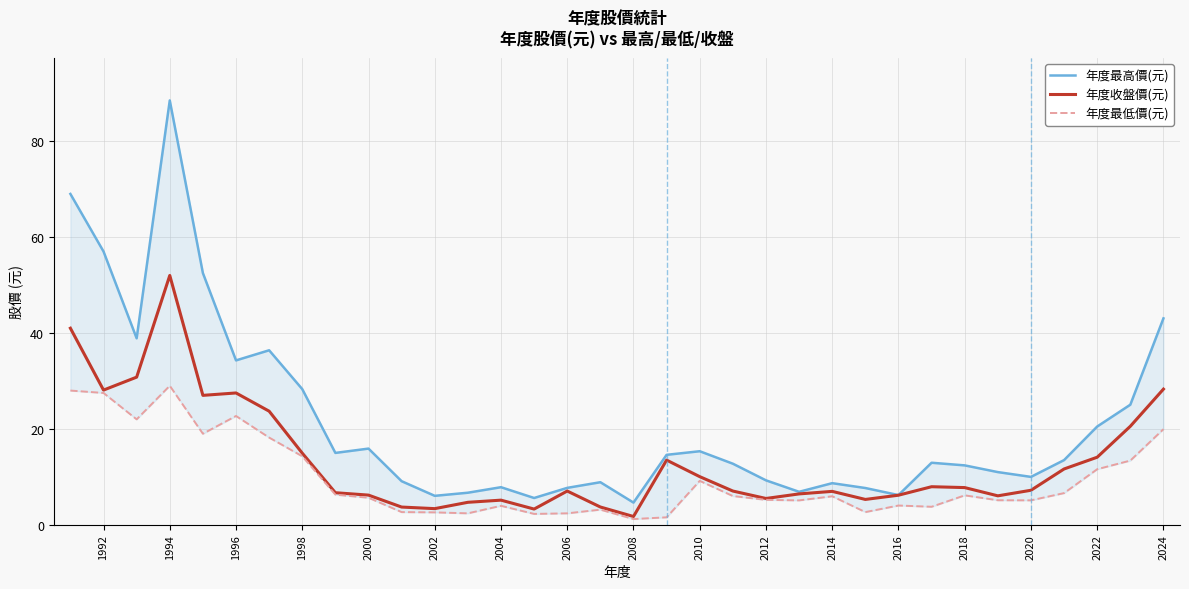

The 年度收盤價(元) series shows 14.0 at 1992. True or false?

False